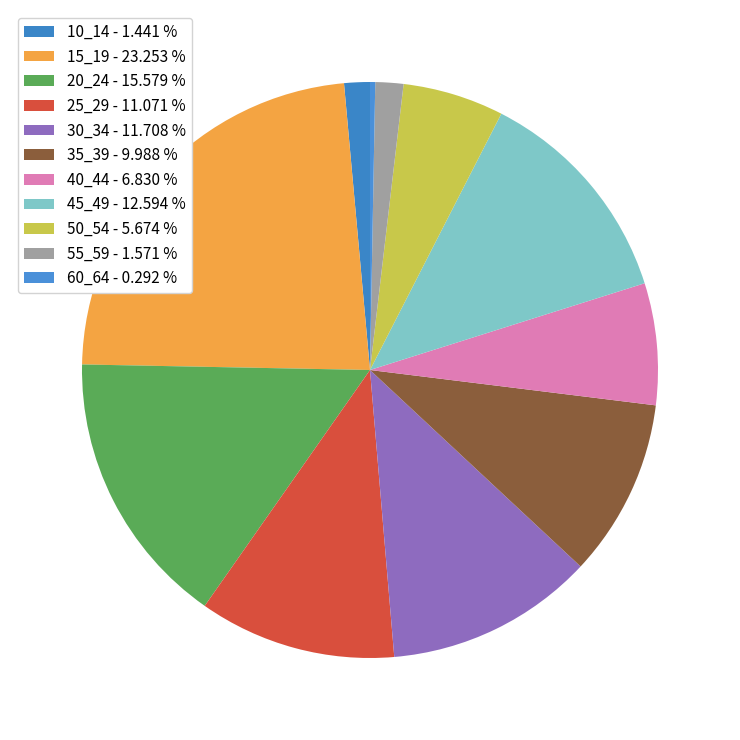

Which slice is the largest?

15_19